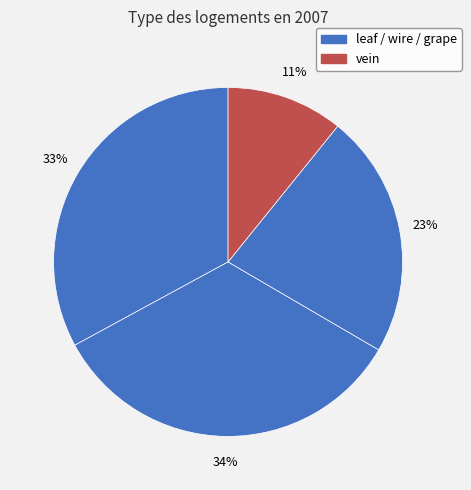

How many slices are in this pie chart?

4